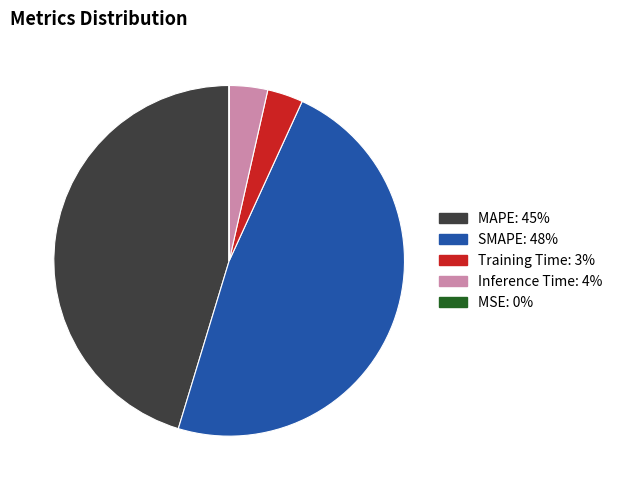

True or false: Training Time accounts for 3% of the total.

True